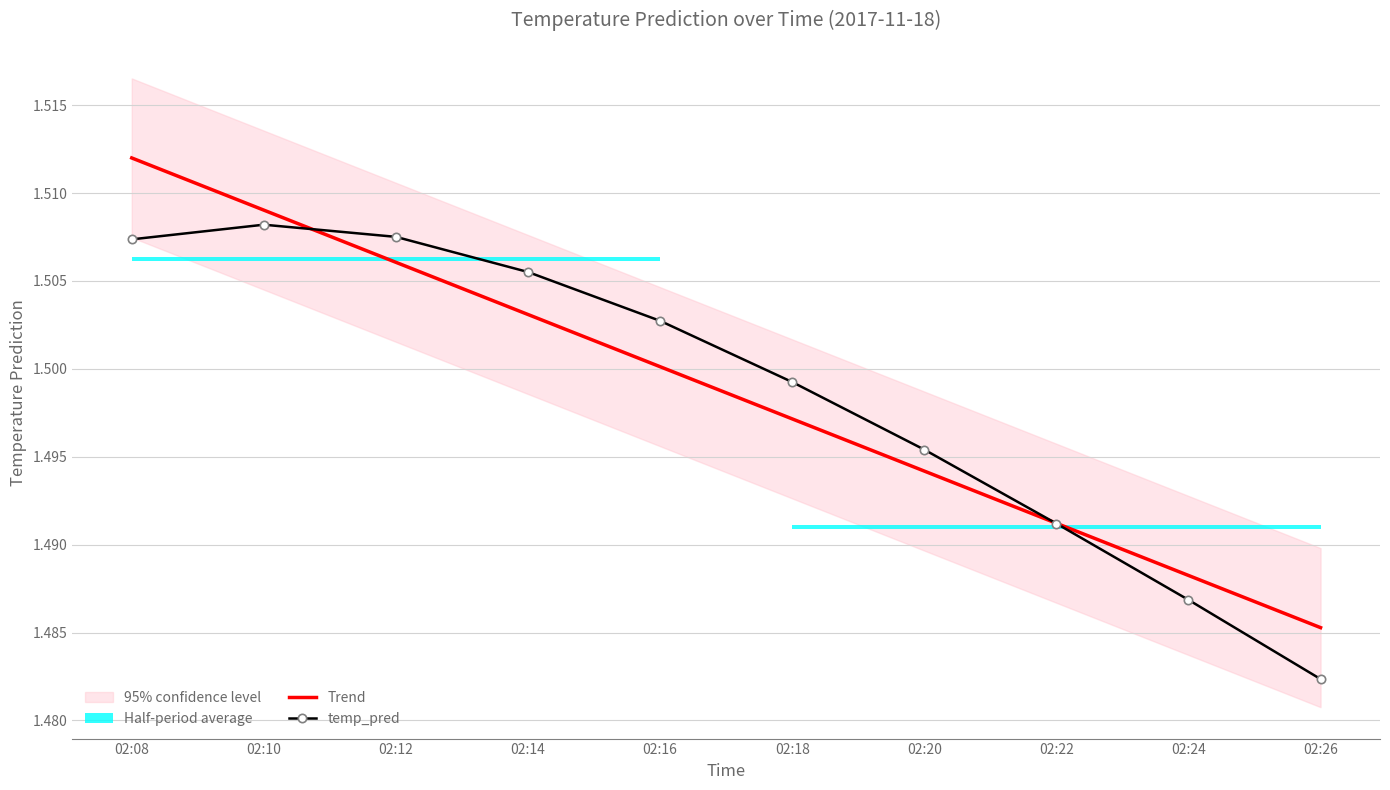

How many Trend values are between 1 and 2?

10